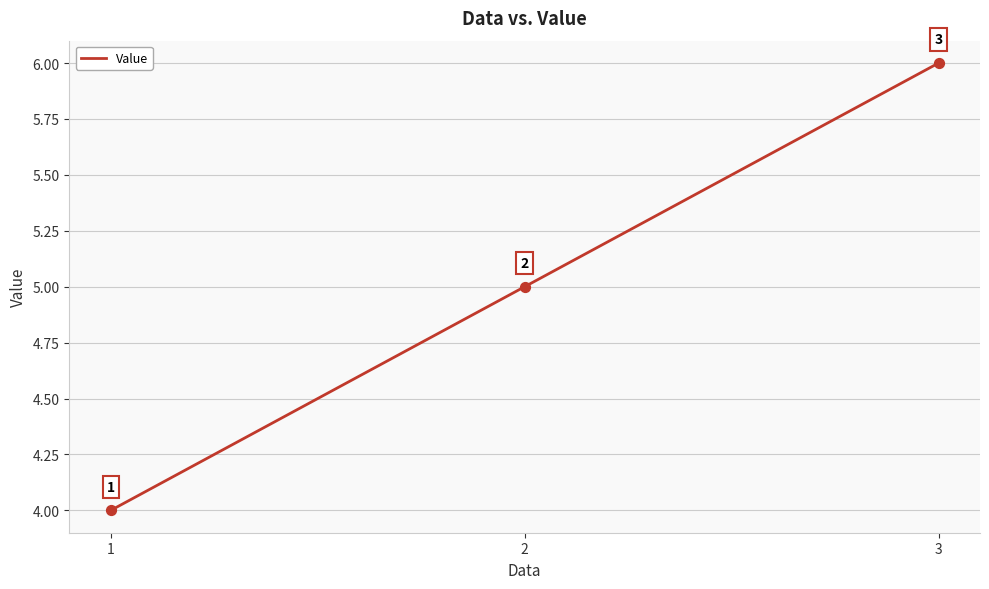

Which has a higher value, 2 or 1?

2